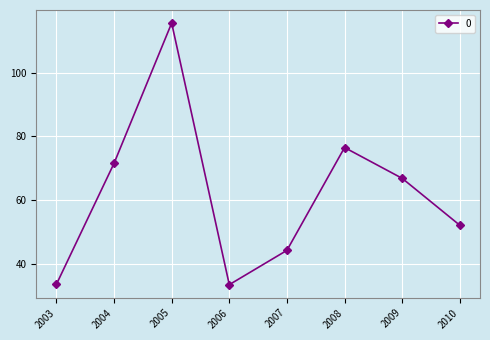

The value at 2009 is 66.9. True or false?

True